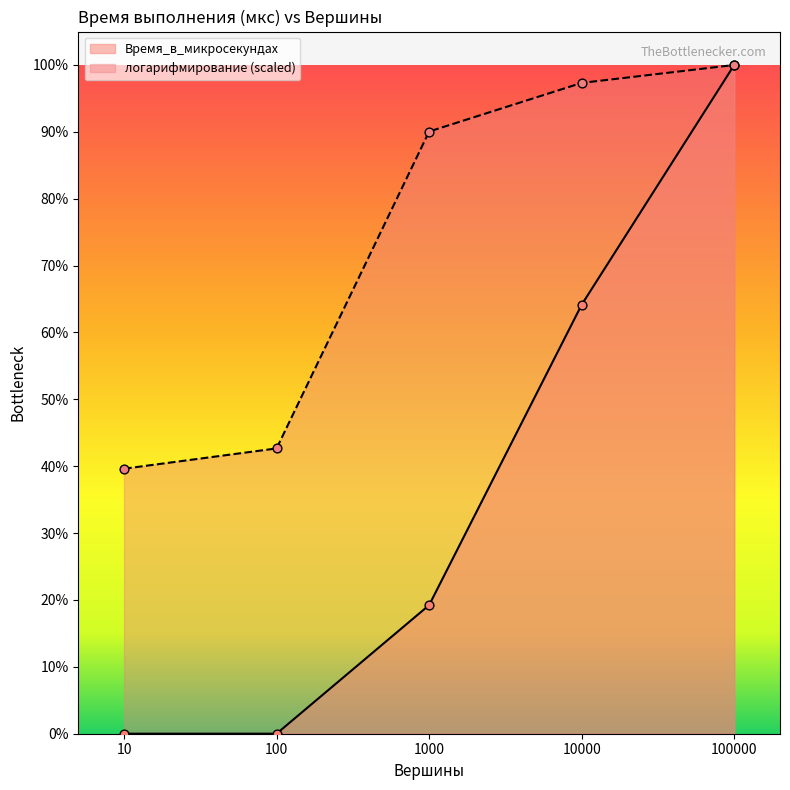

Which series reaches the minimum Y coordinate?

Время_в_микросекундах